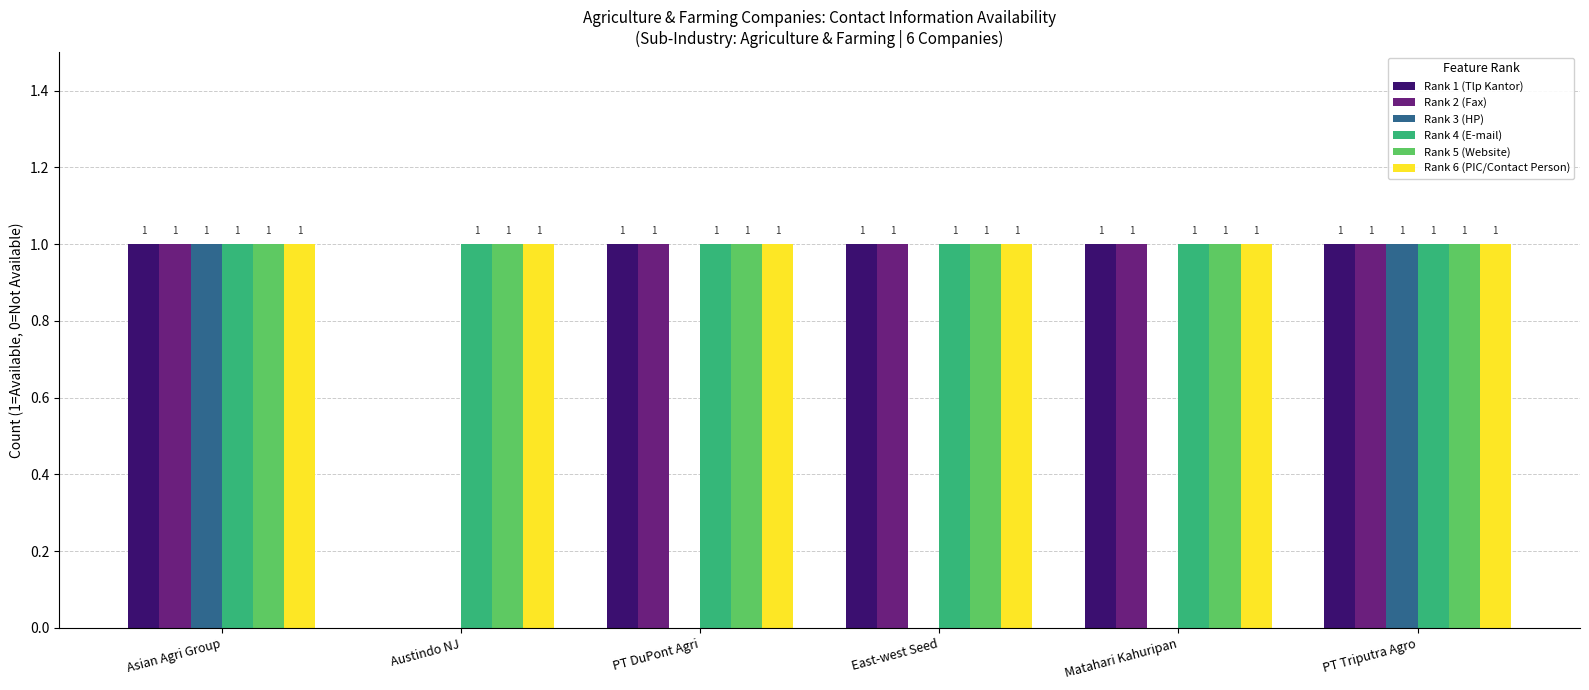

Is it true that Rank 5 (Website) equals 1 at Asian Agri Group?

True